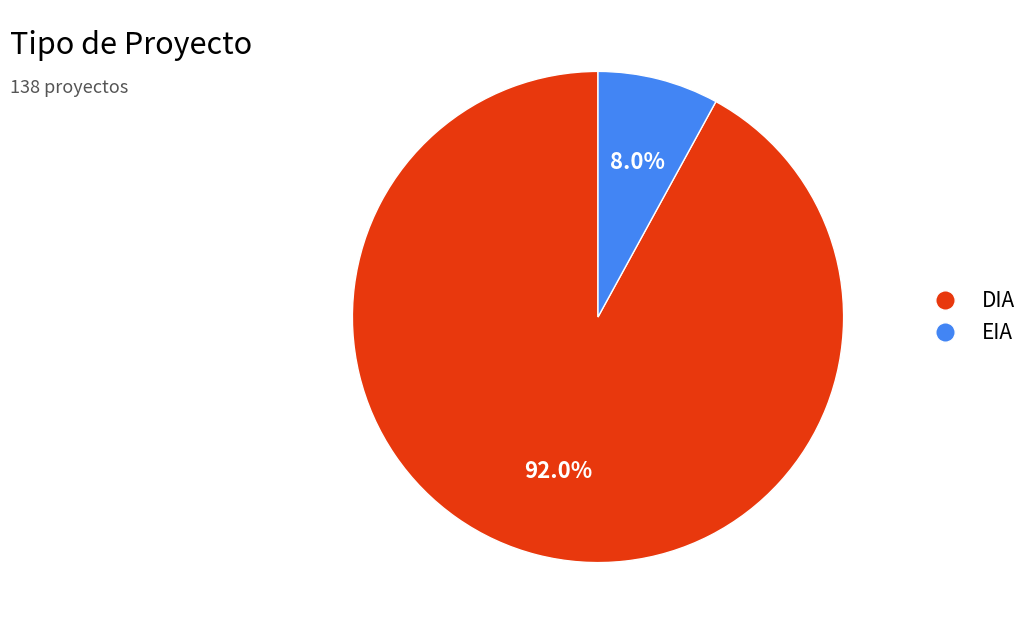

To the nearest percent, what is the average slice percentage?

50%